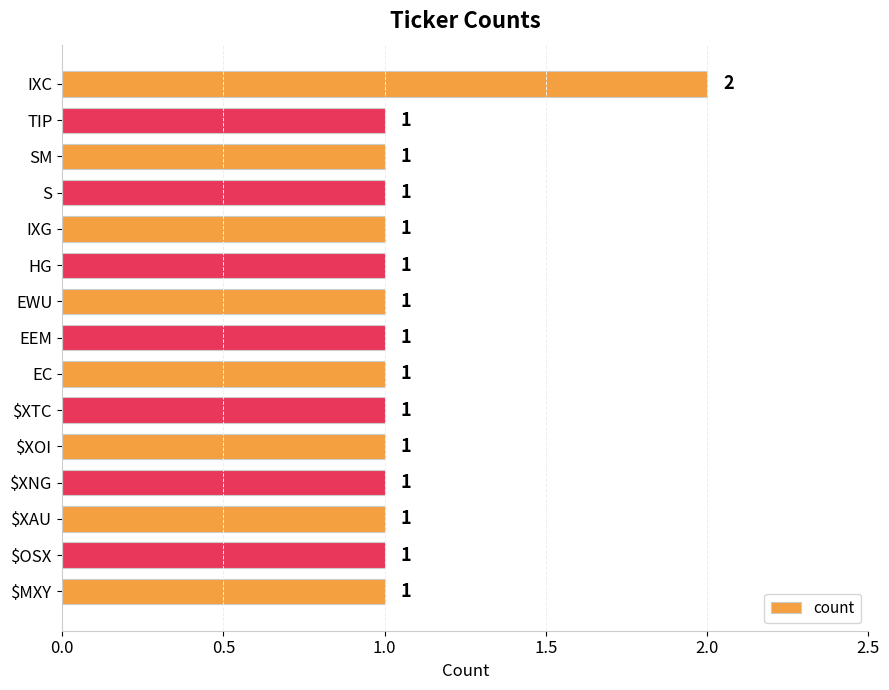

What is the label of the 4th bar from the bottom?

$XNG